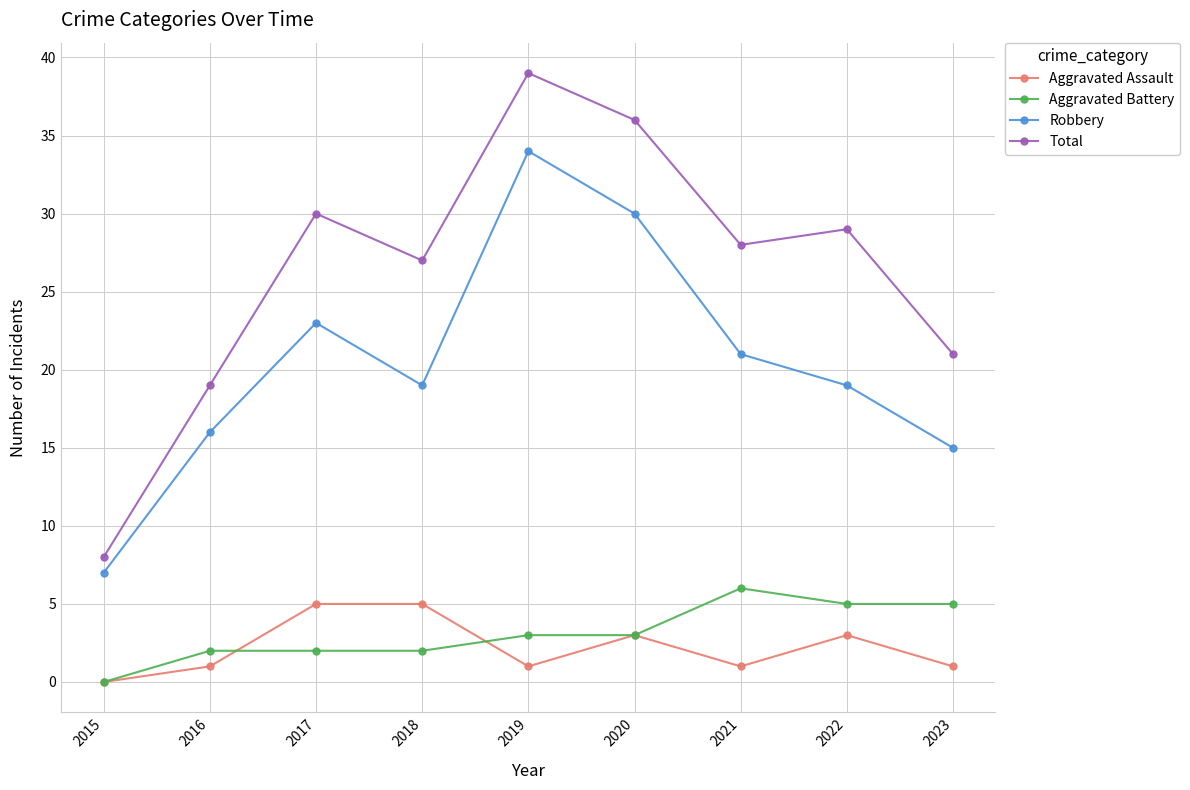

True or false: Aggravated Assault and Robbery cross at least once.

False